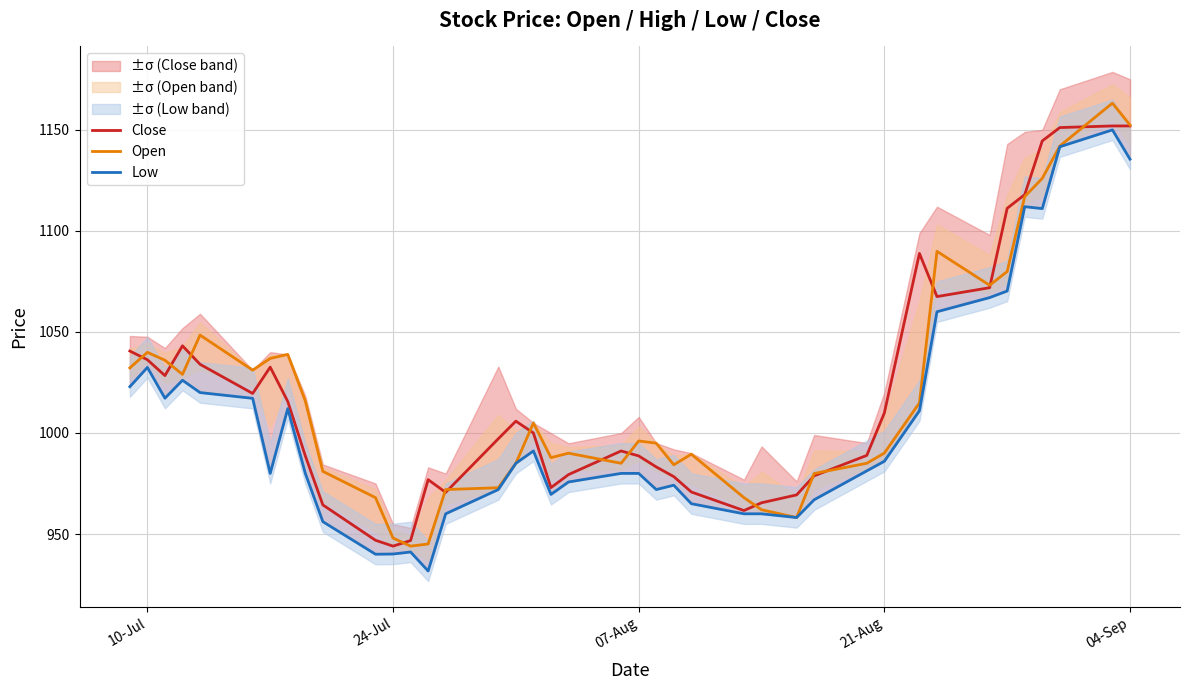

What are all the series names shown in the legend?

Close, Open, Low